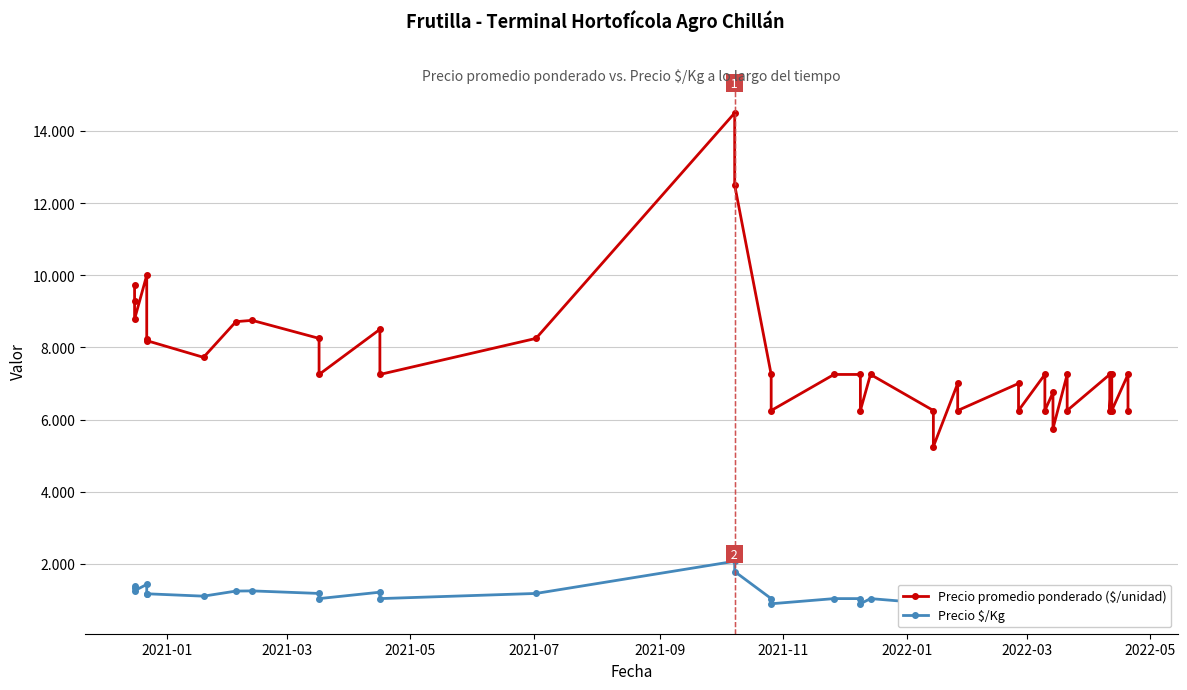

The value of Precio $/Kg at 32 is 1598. True or false?

False